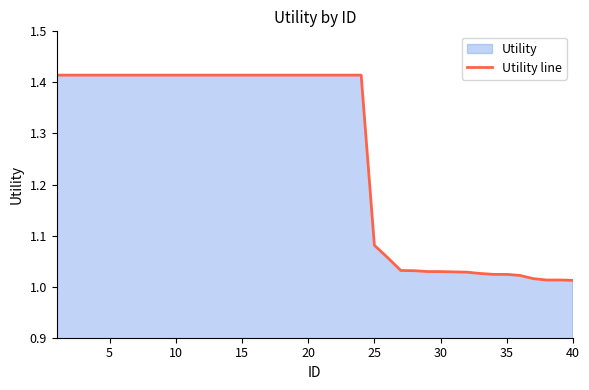

What is the difference between the second highest and second lowest values?

0.4